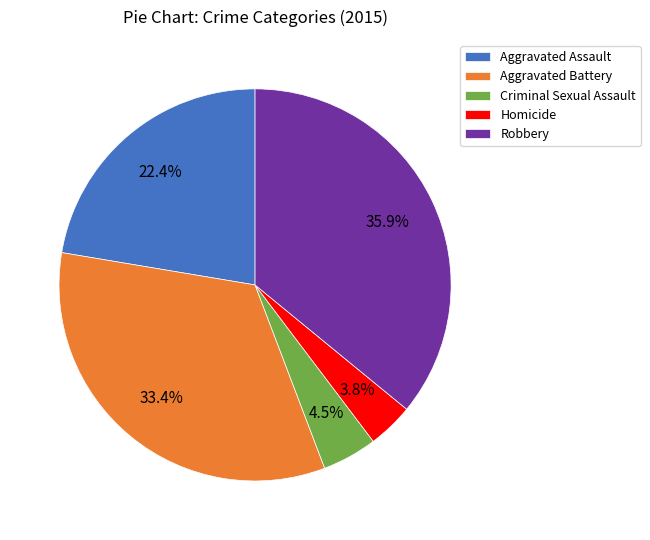

What percentage is the Robbery slice, to the nearest percent?

36%